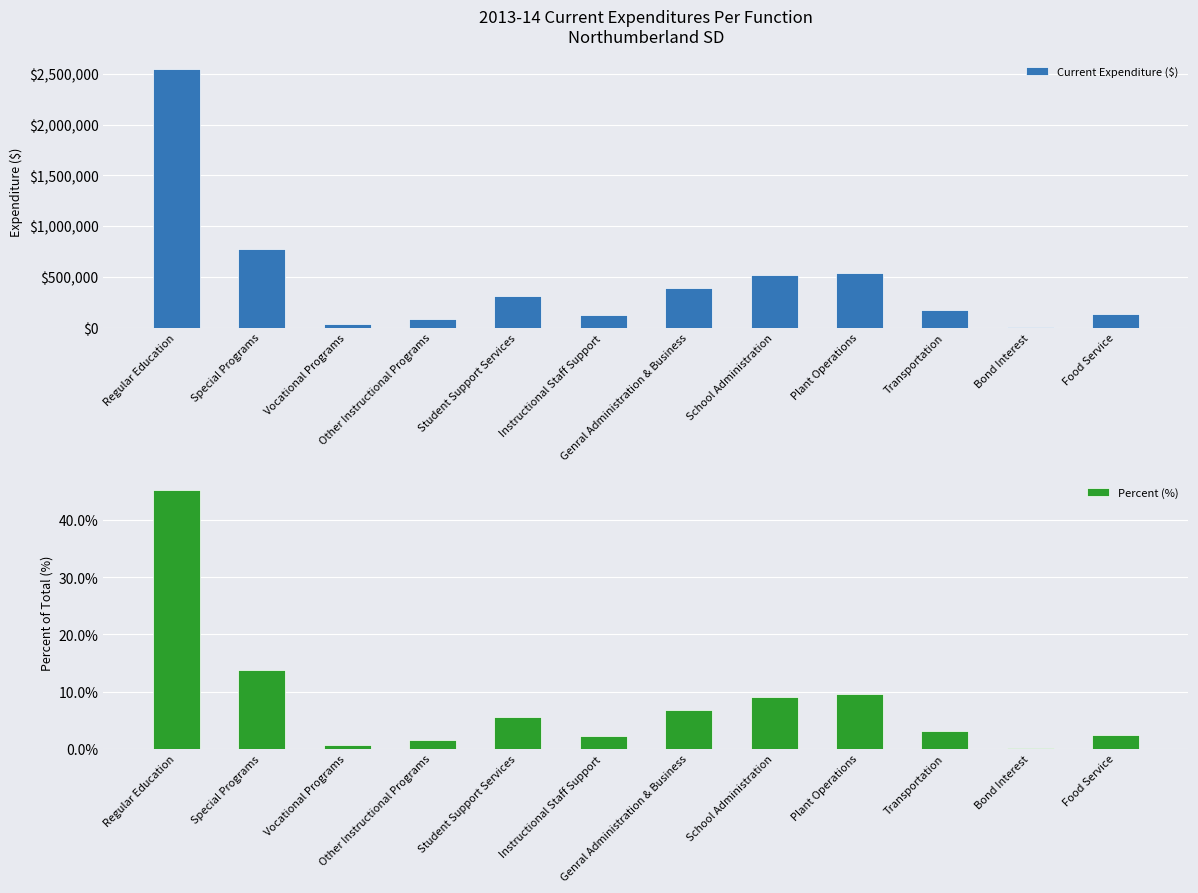

How many data points does each series have?

12